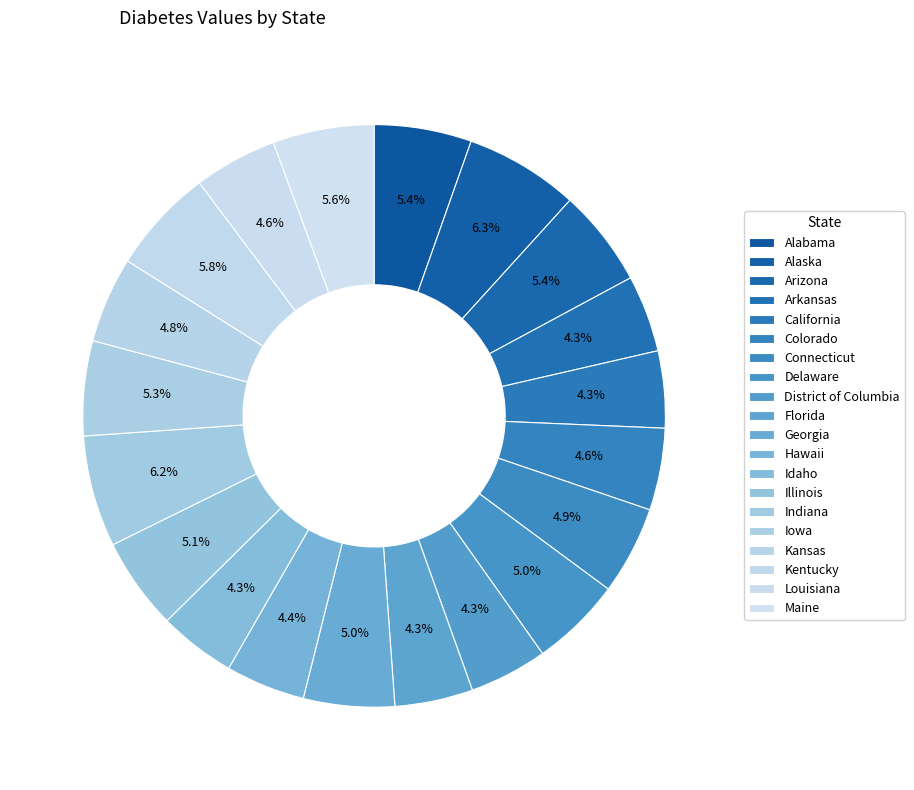

Rank the categories by value from lowest to highest.

Arkansas, California, Idaho, District of Columbia, Florida, Hawaii, Colorado, Louisiana, Kansas, Connecticut, Delaware, Georgia, Illinois, Iowa, Alabama, Arizona, Maine, Kentucky, Indiana, Alaska